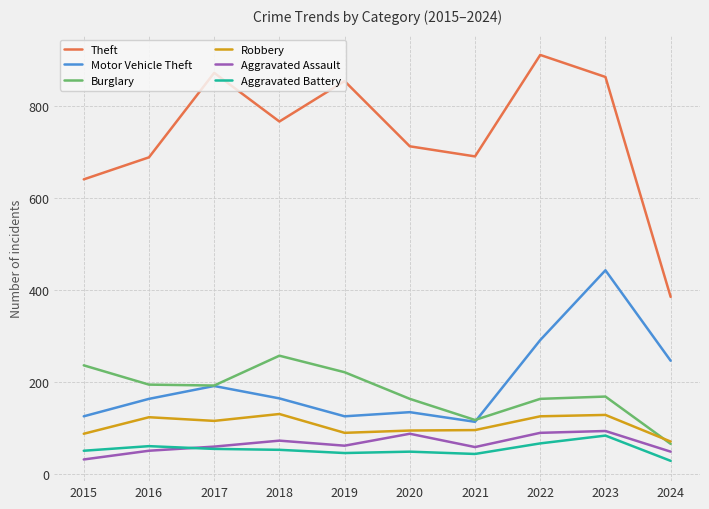

Between 2015 and 2023, which series saw the biggest shift?

Motor Vehicle Theft